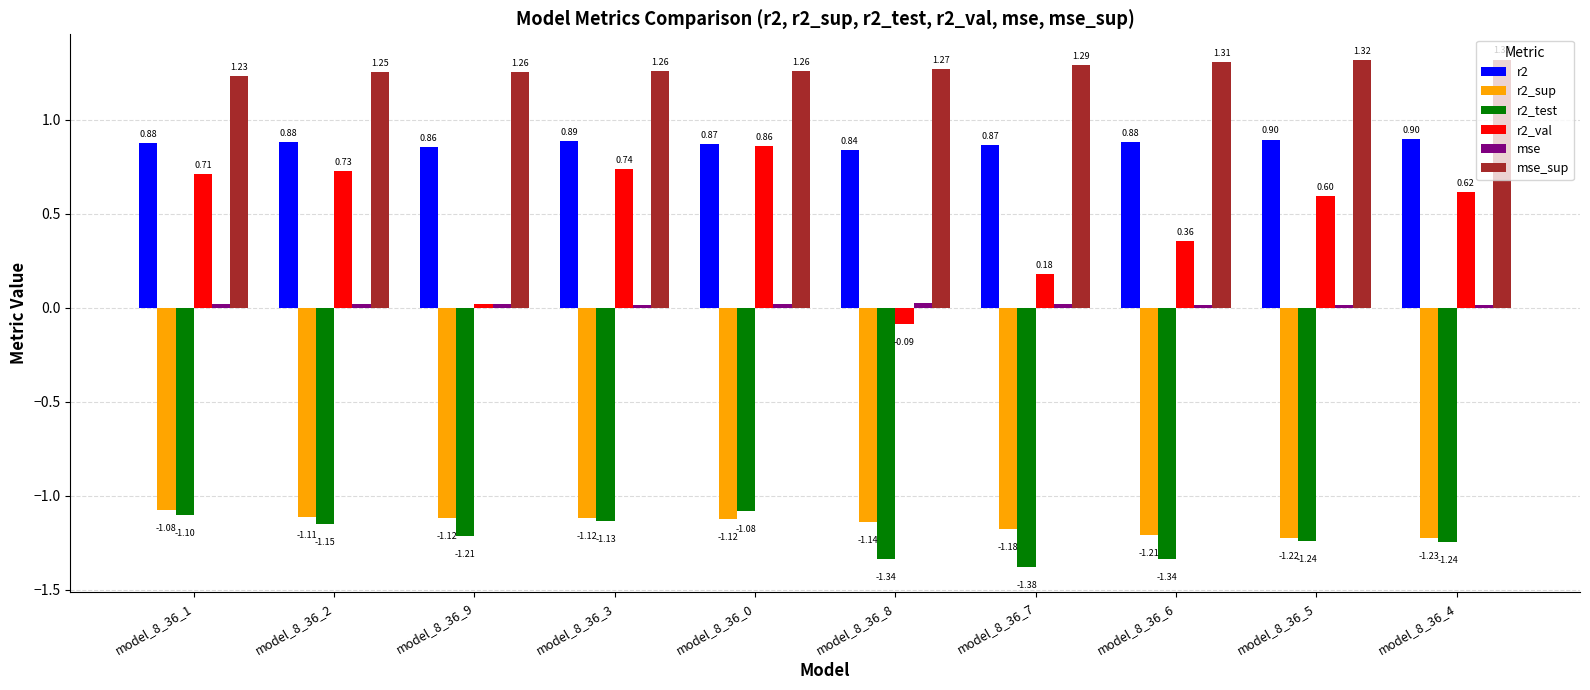

Which series has the largest range (max minus min)?

r2_val